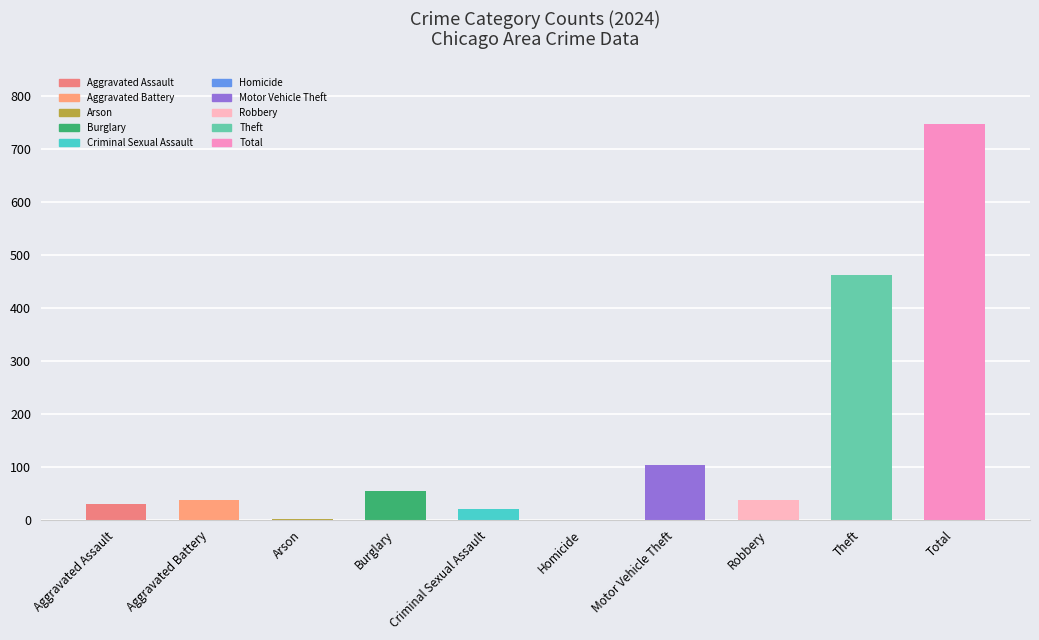

Between Motor Vehicle Theft and Theft, which is larger?

Theft